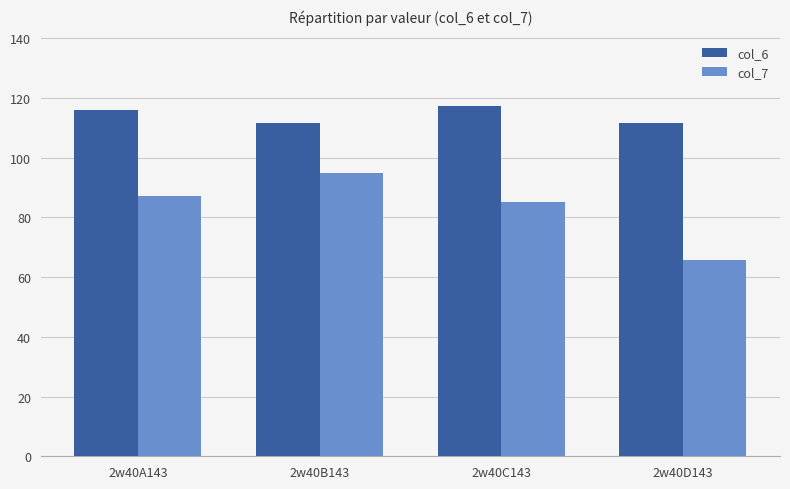

What is the approximate value of col_6 at 2w40B143?

111.7